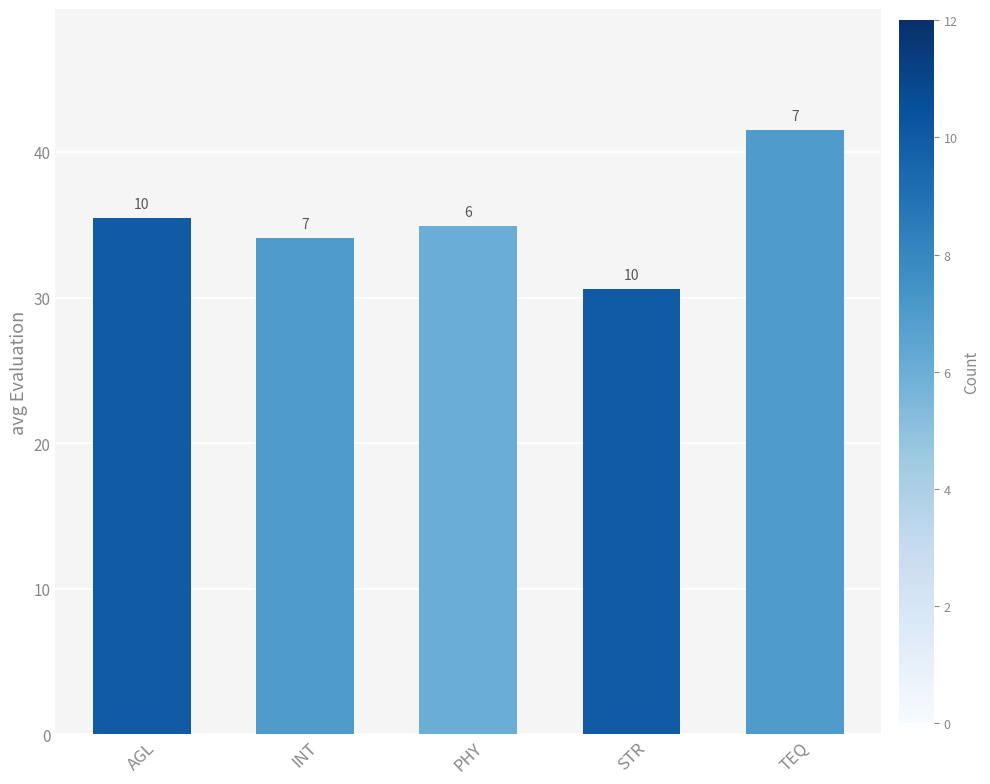

Reading left to right, extract all data points from this chart.

35.5	34.1	34.9	30.6	41.5